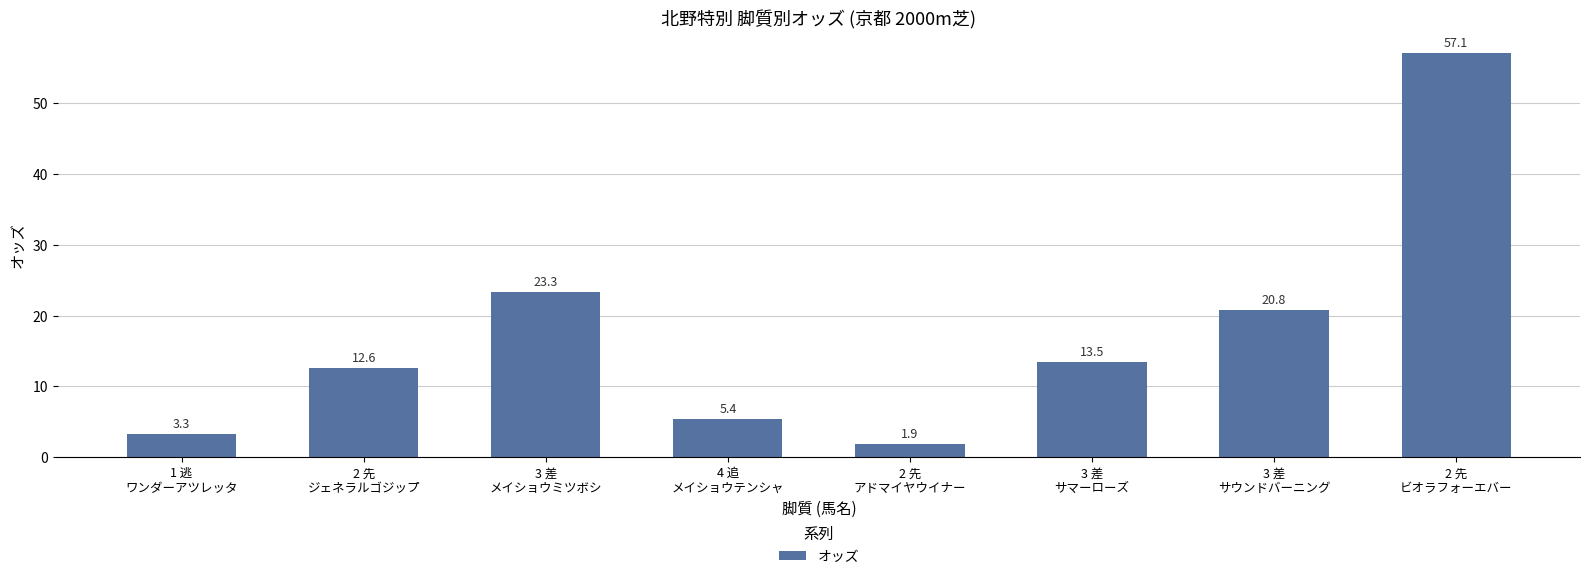

Reading left to right, what are all the values shown in this chart?

1 逃
ワンダーアツレッタ=3.3	2 先
ジェネラルゴジップ=12.6	3 差
メイショウミツボシ=23.3	4 追
メイショウテンシャ=5.4	2 先
アドマイヤウイナー=1.9	3 差
サマーローズ=13.5	3 差
サウンドバーニング=20.8	2 先
ビオラフォーエバー=57.1